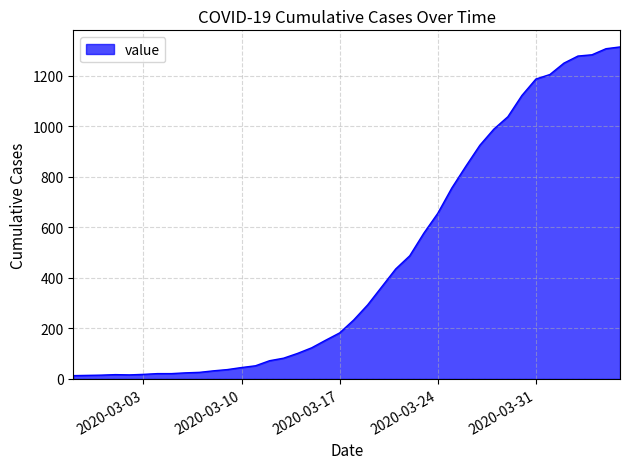

What is the difference between the maximum and minimum values?

1300